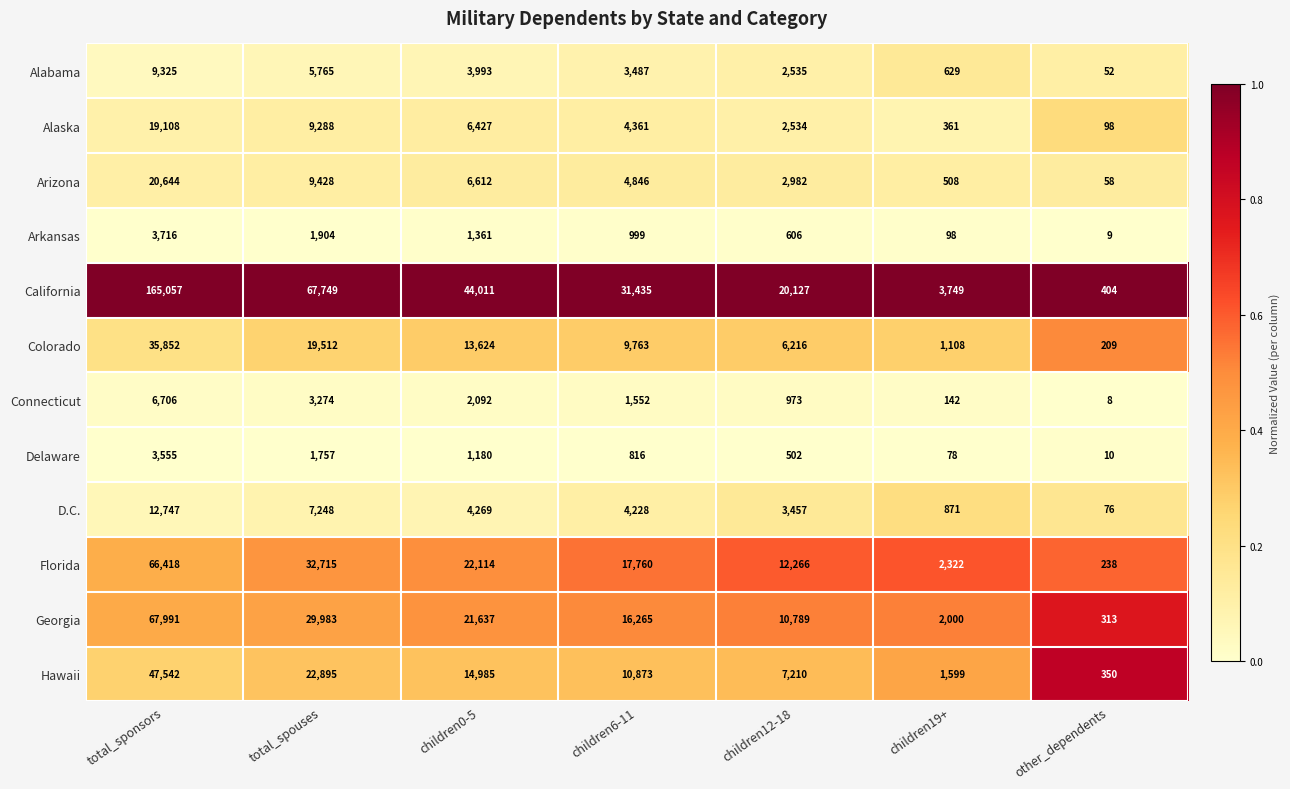

At children6-11, list the series in order from smallest to largest.

Delaware, Arkansas, Connecticut, Alabama, D.C., Alaska, Arizona, Colorado, Hawaii, Georgia, Florida, California